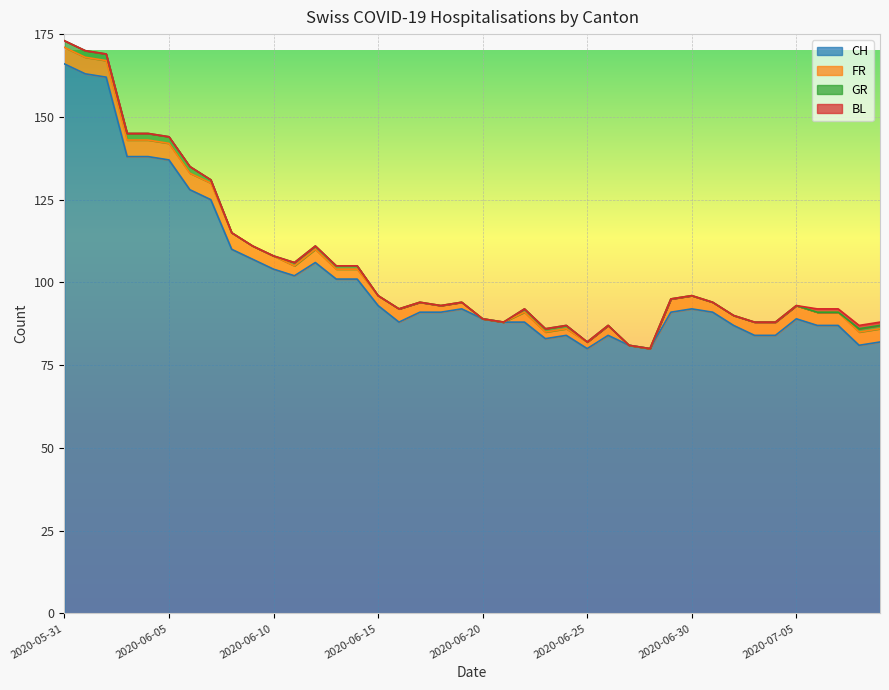

Rank the series by their maximum value, from highest to lowest.

CH, FR, GR, BL